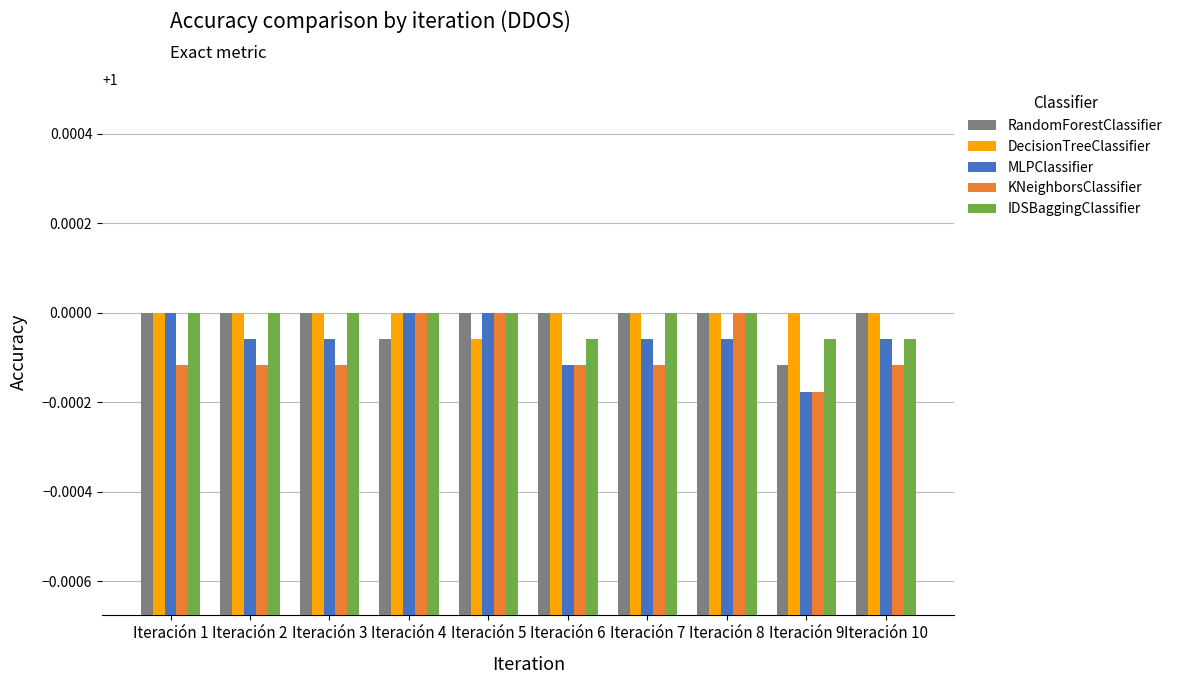

The value of DecisionTreeClassifier at Iteración 6 is 1.0. True or false?

True